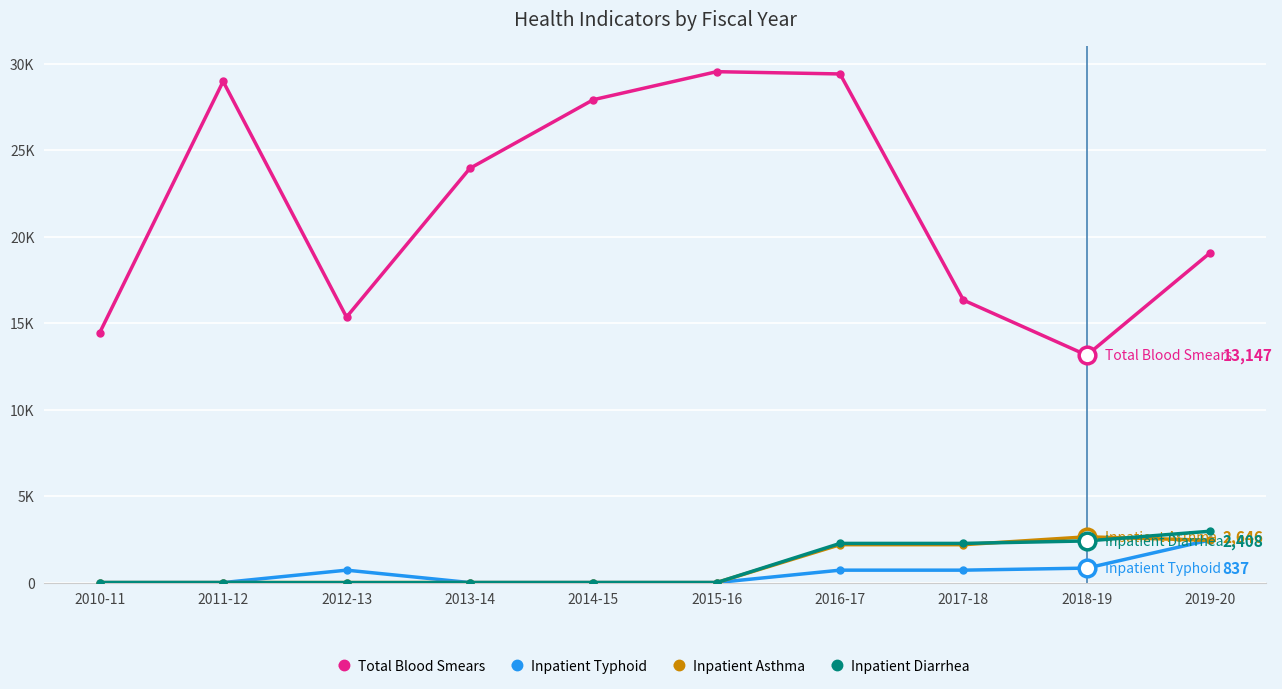

Where is Total Blood Smears nearest to the value 21345?

2019-20